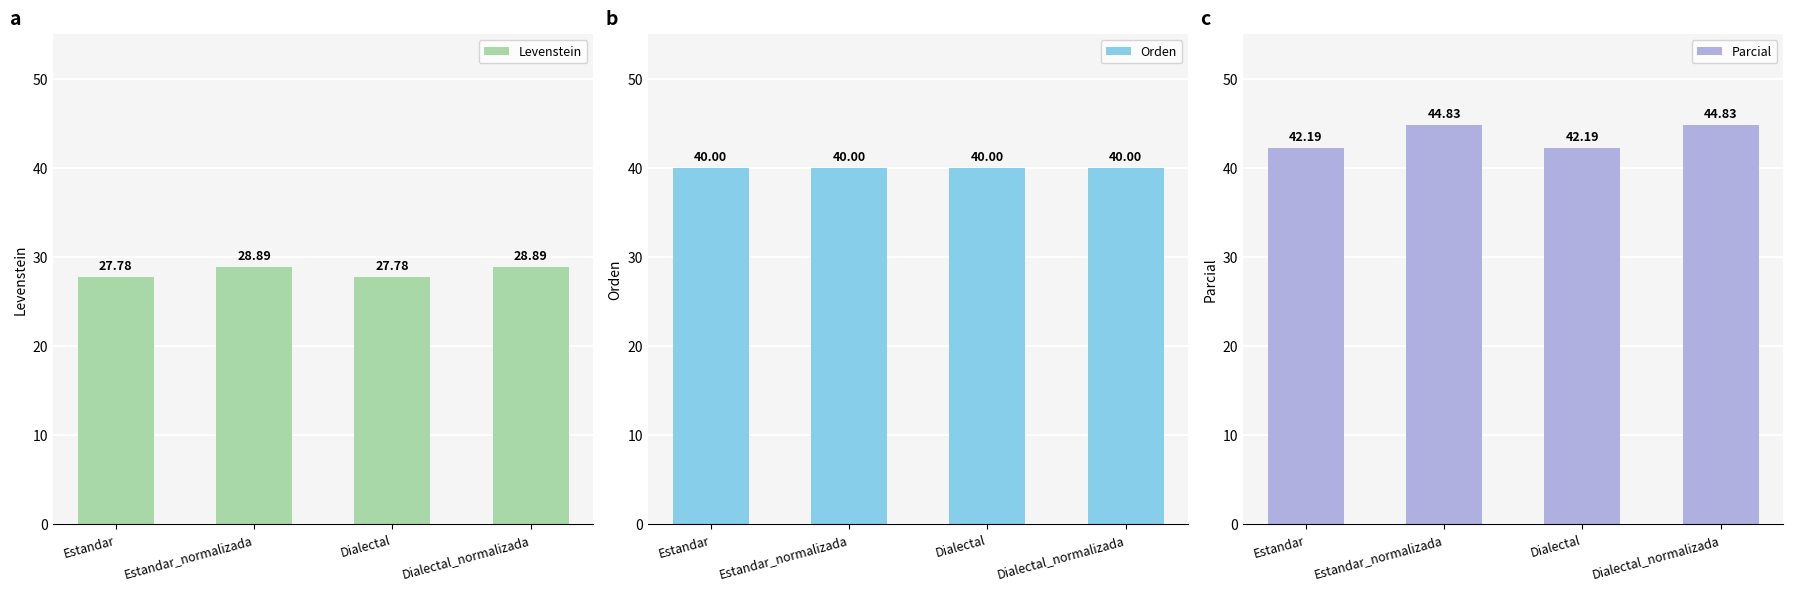

Rank the series by their maximum value, from lowest to highest.

Levenstein, Orden, Parcial